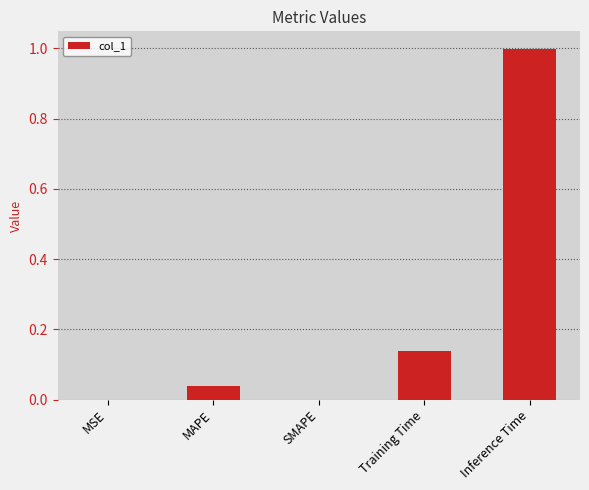

The chart shows a value of 0.0 at MSE. True or false?

True